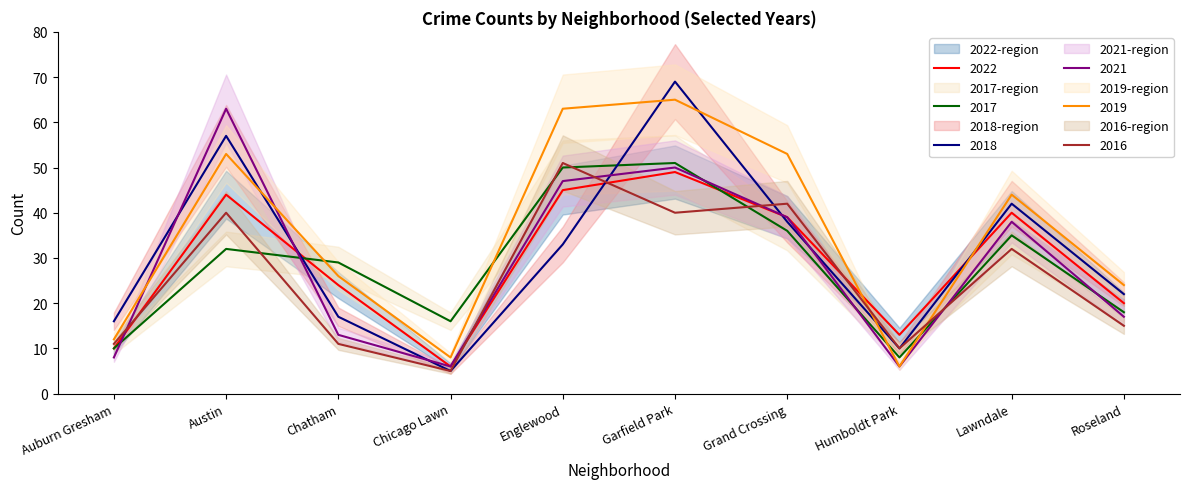

What is the average value of the 2016 series?

26